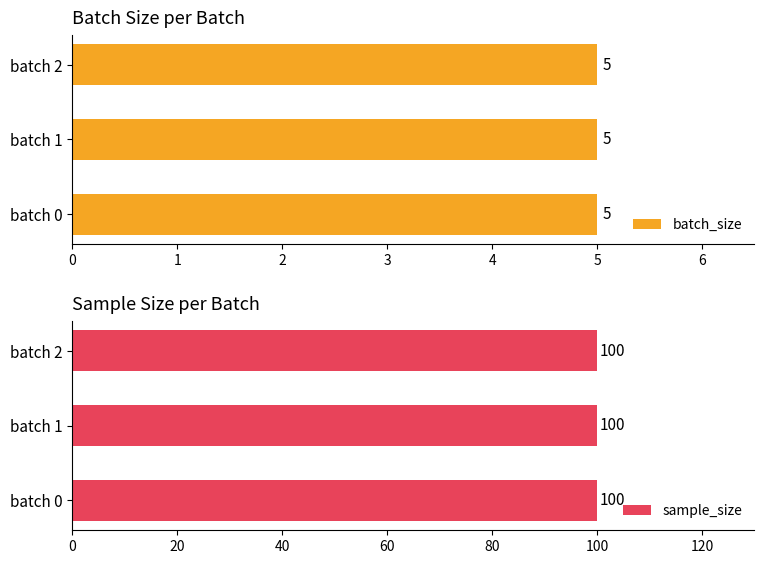

Is the value of sample_size at 2 greater than the value of batch_size at 2?

Yes